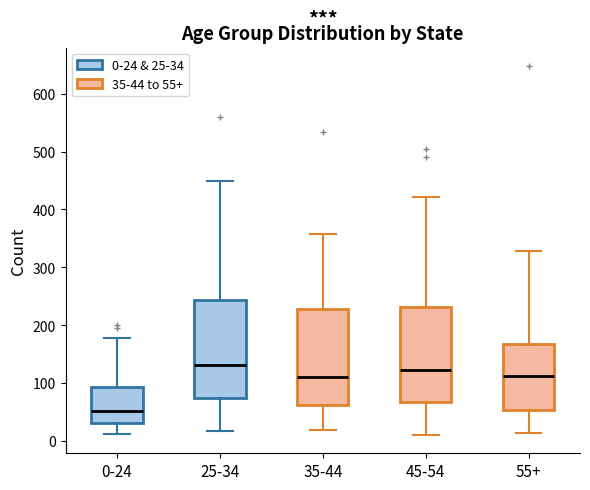

Where does the median line of the box for 0-24 sit on the y-axis? The values are not printed on the chart, so give them approximately, as read against the axis.

50